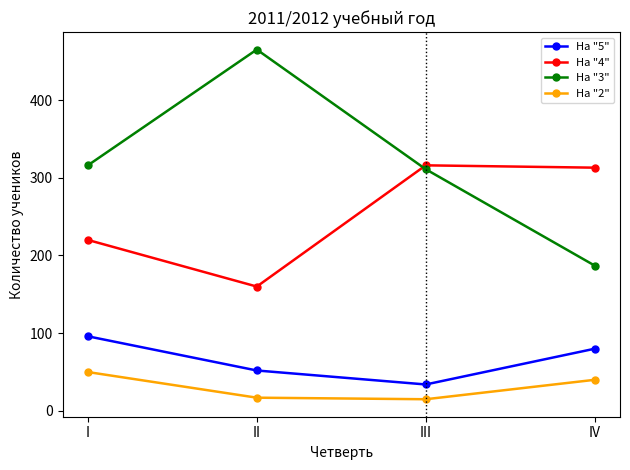

Read the На "2" value at II.

17